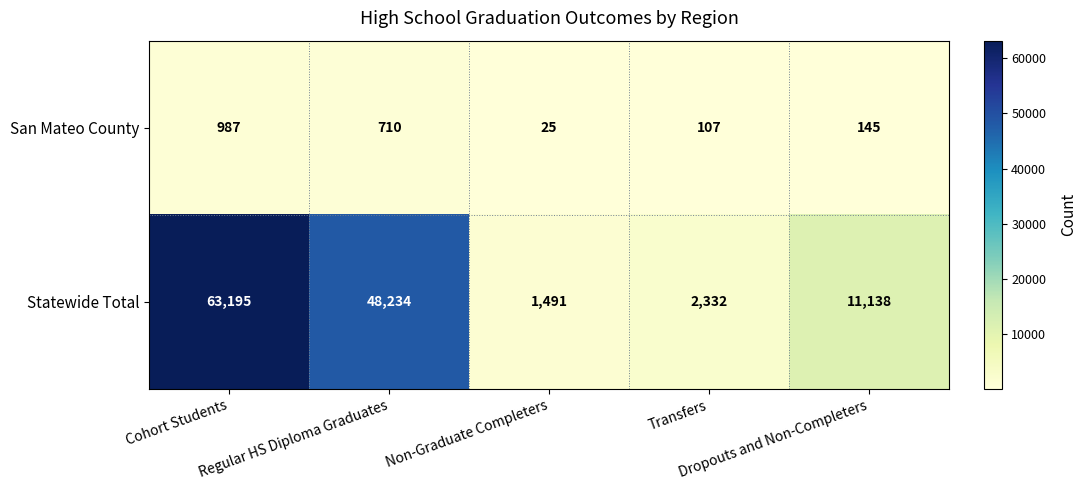

Which series changed the most between Non-Graduate Completers and Transfers?

Statewide Total